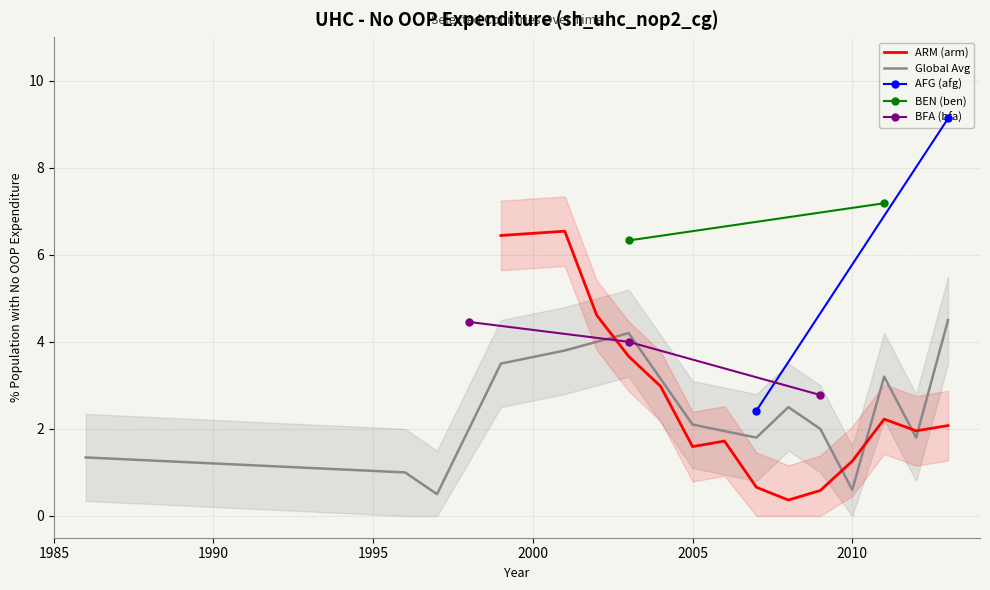

What is the highest value of the ARM (arm) series?

6.5